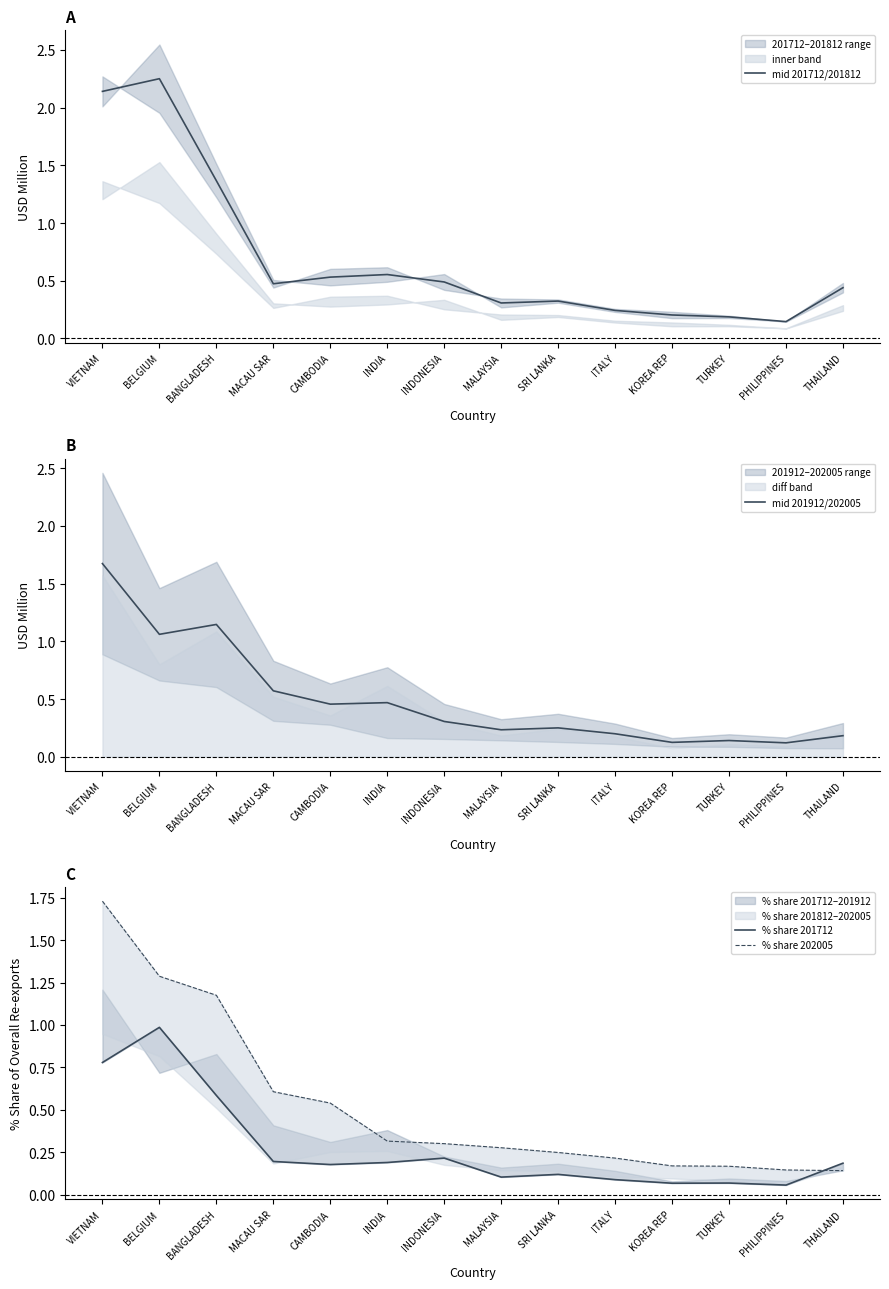

Between which two adjacent categories do % share 202005 and mid 201712/201812 first intersect?

BANGLADESH and MACAU SAR